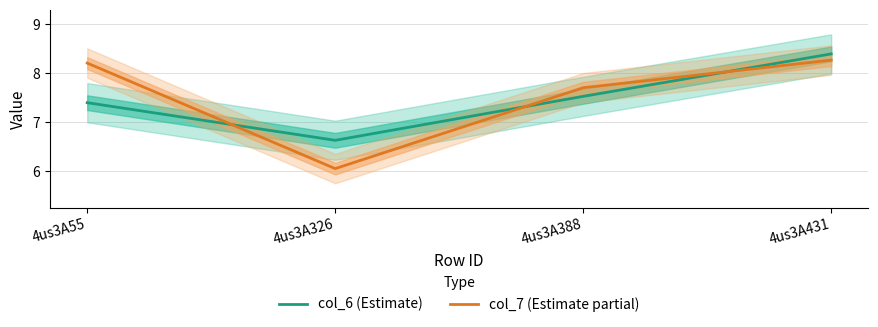

Which has a higher value, 4us3A388 or 4us3A326?

4us3A388